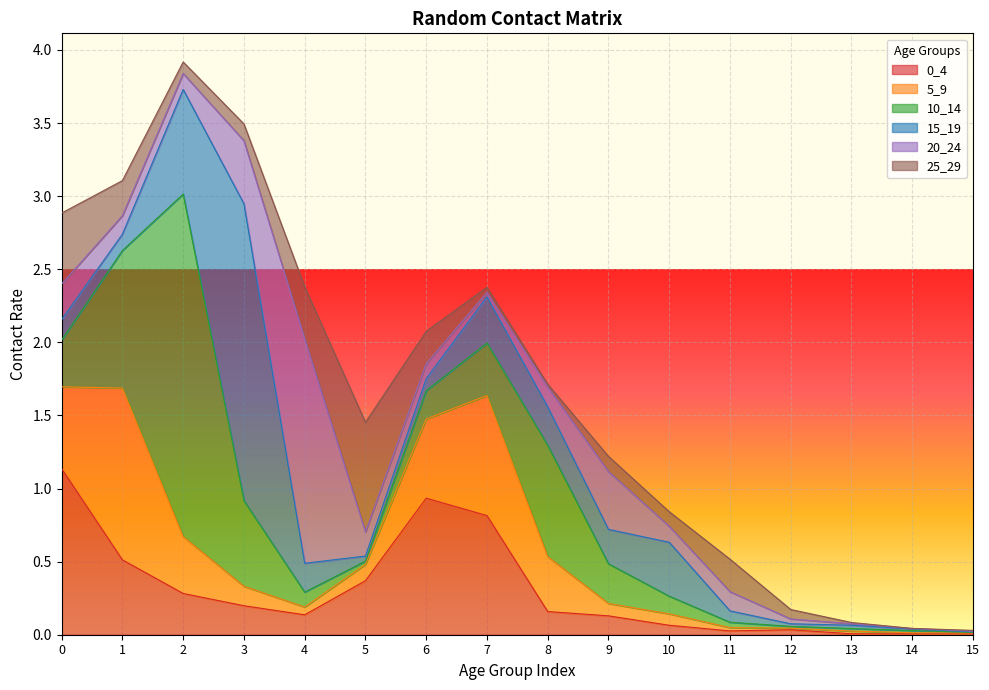

Where is the first local maximum for 25_29?

5